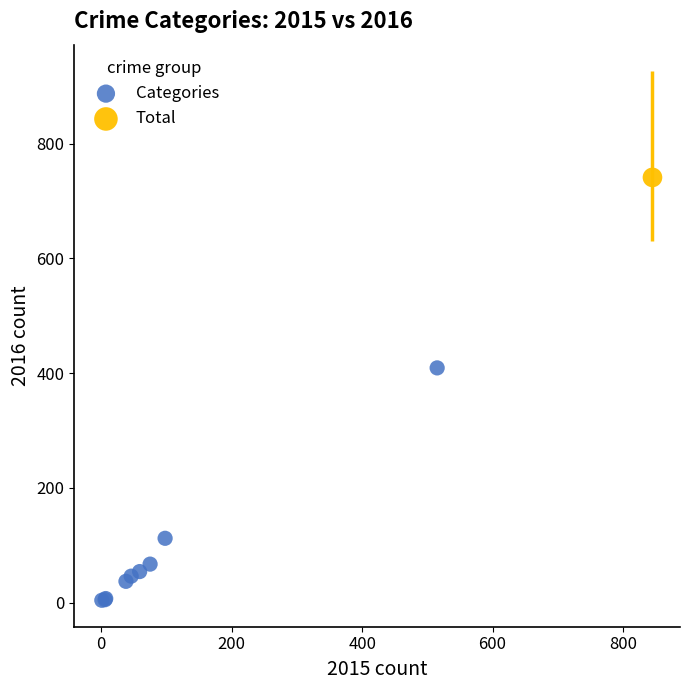

What are all the series names shown in the legend?

Categories, Total